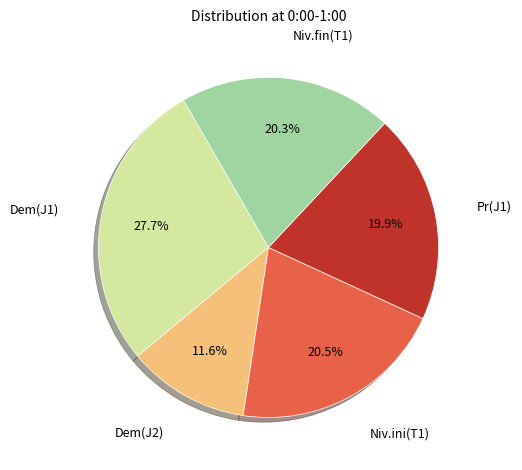

Is there a majority slice in this chart?

No